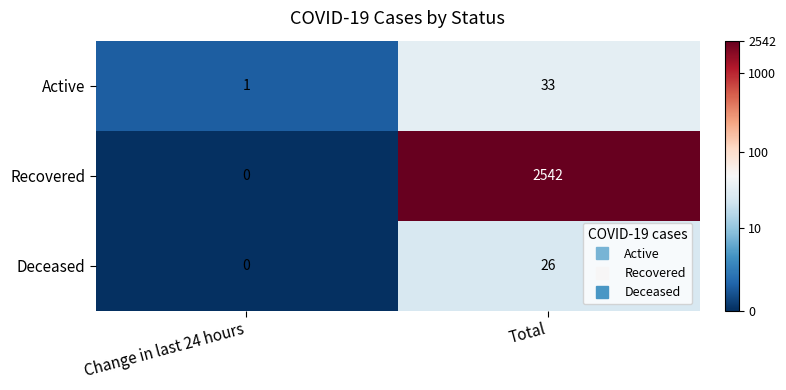

List the series in order of their peak value, lowest first.

Deceased, Active, Recovered